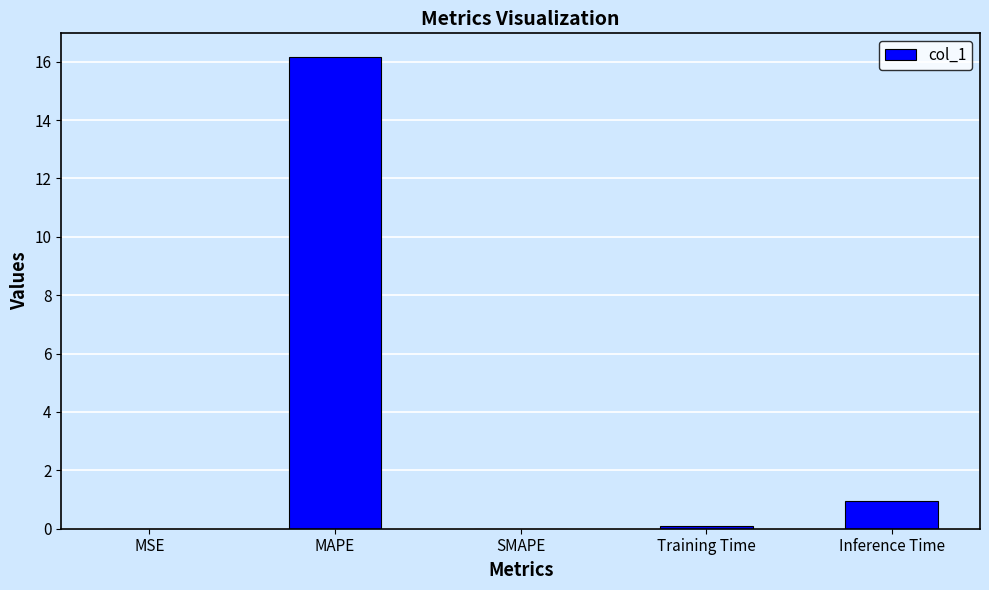

How many series are shown in this chart?

1